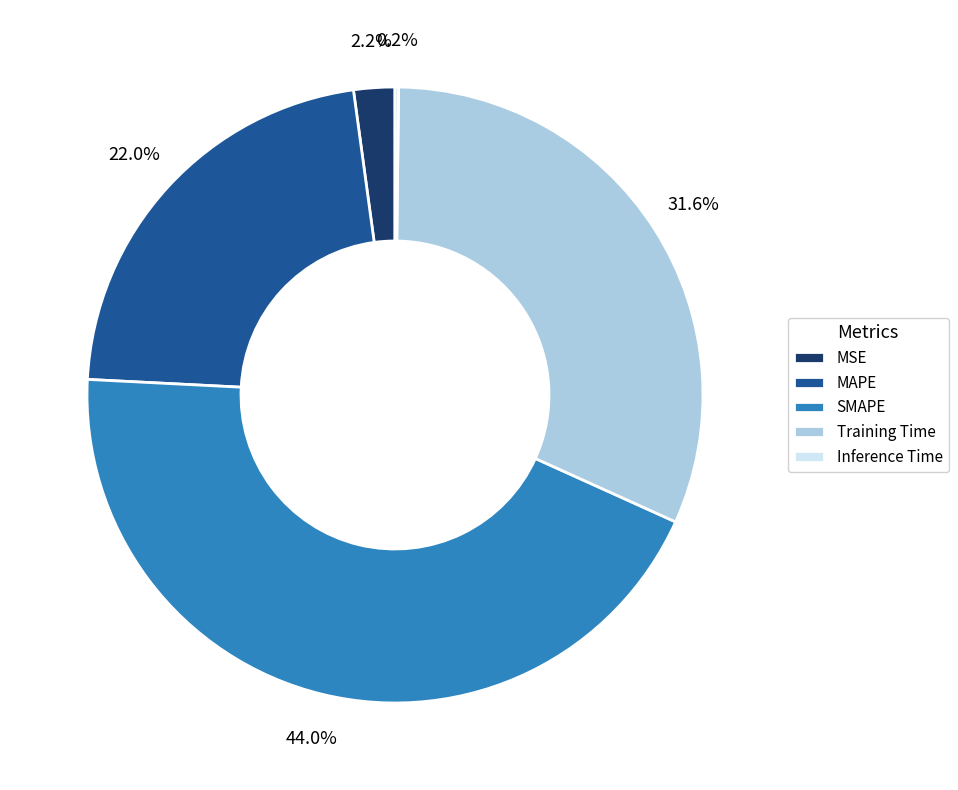

Between MSE and Training Time, which is larger?

Training Time